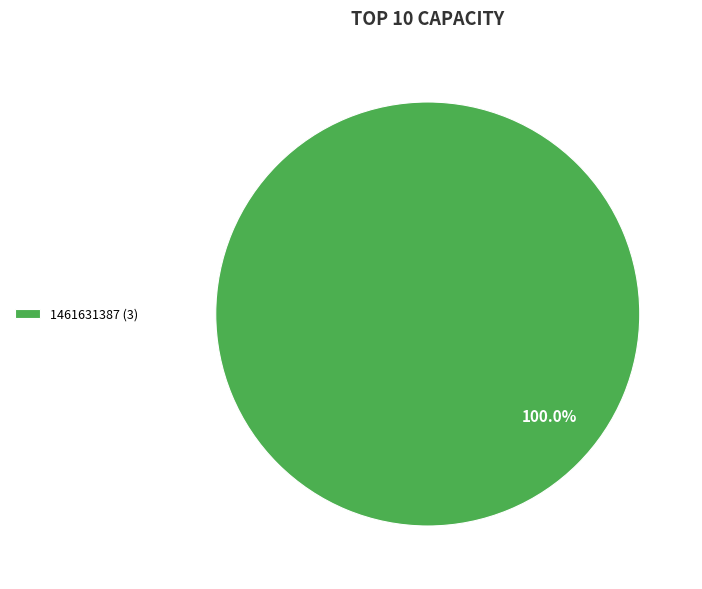

What is the majority slice?

1461631387 (3)